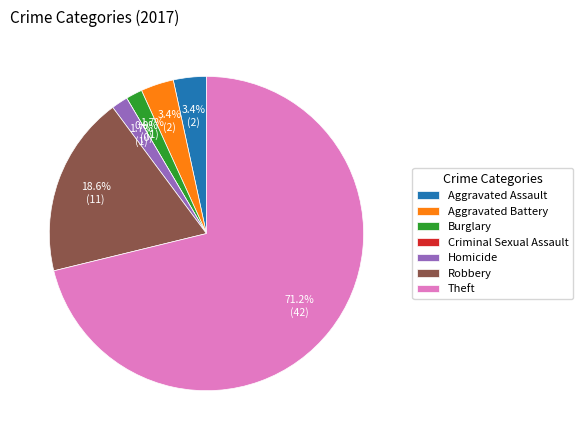

What percentage is the Aggravated Battery slice, to the nearest percent?

3%